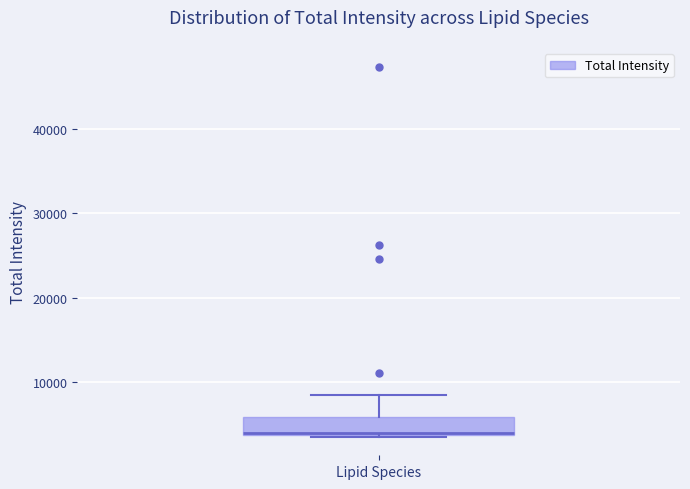

Transcribe this box plot: give where the median line is, the range the box spans, and where the two whiskers end, as read against the y-axis. The values are not printed on the chart, so give them approximately, as read against the axis.

median 4000, box 4000 to 6000, whiskers 3000 to 8000